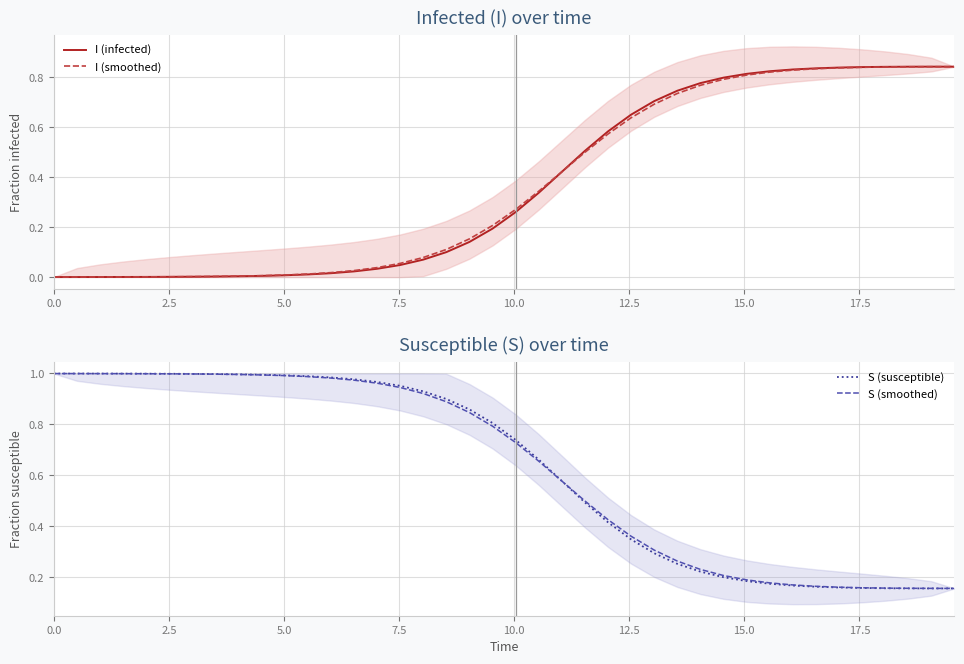

Which series has the largest total across all categories?

S (smoothed)